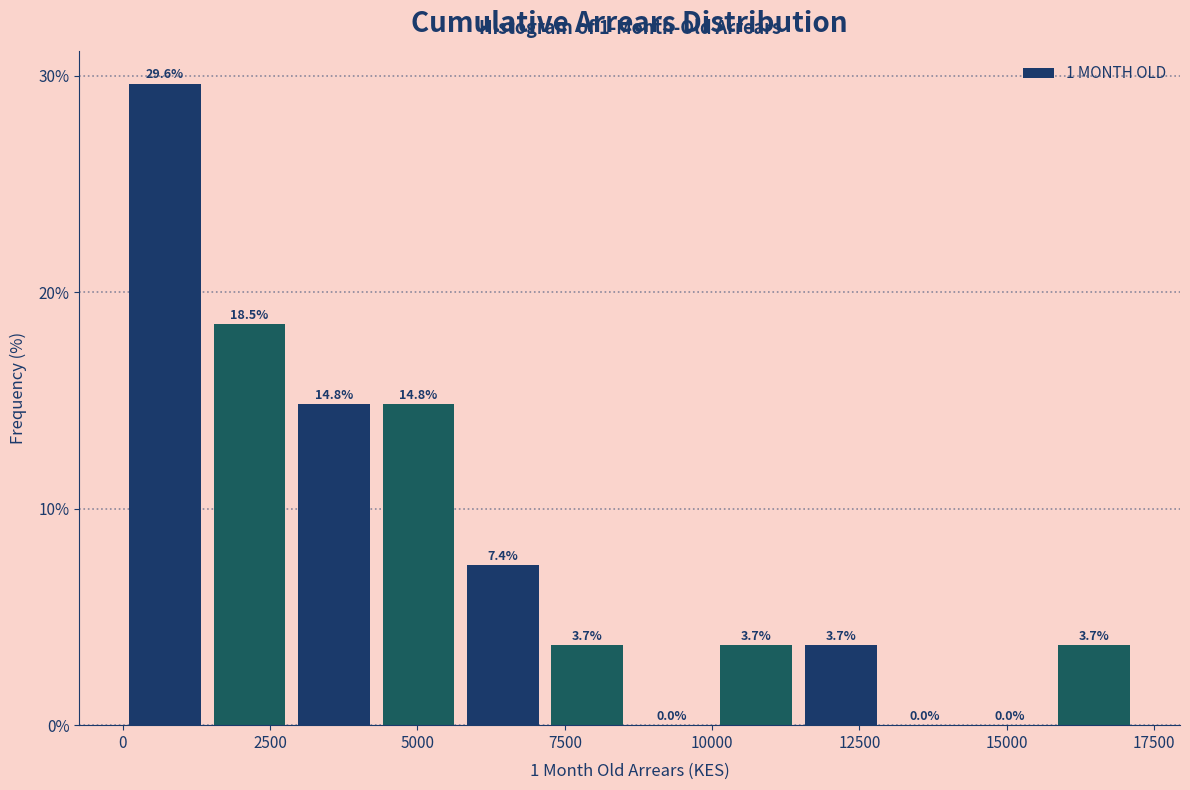

Around what value on the x-axis is the tallest bar? Give the approximate position of its centre, as read against the axis.

500